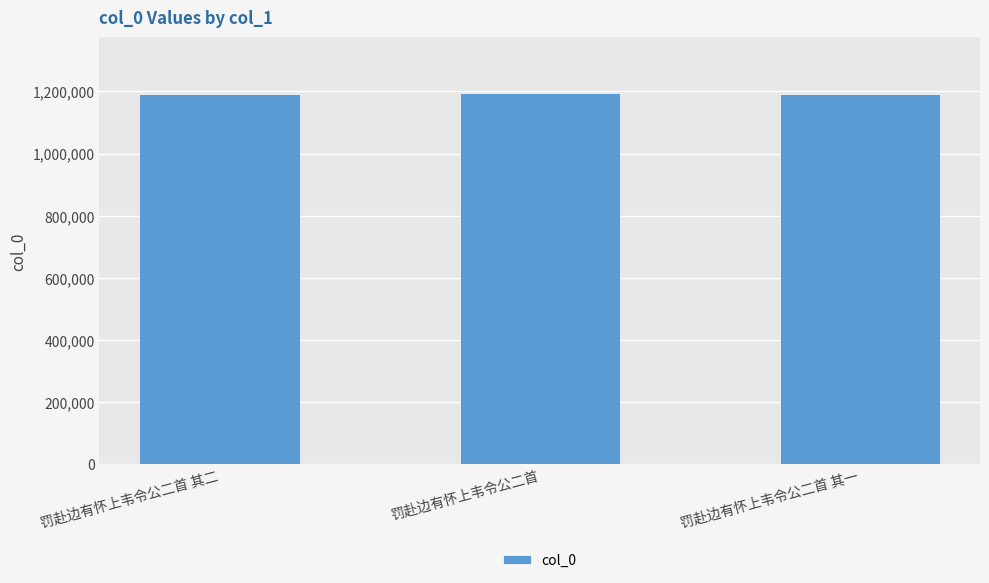

Does the chart contain stacked bars?

No